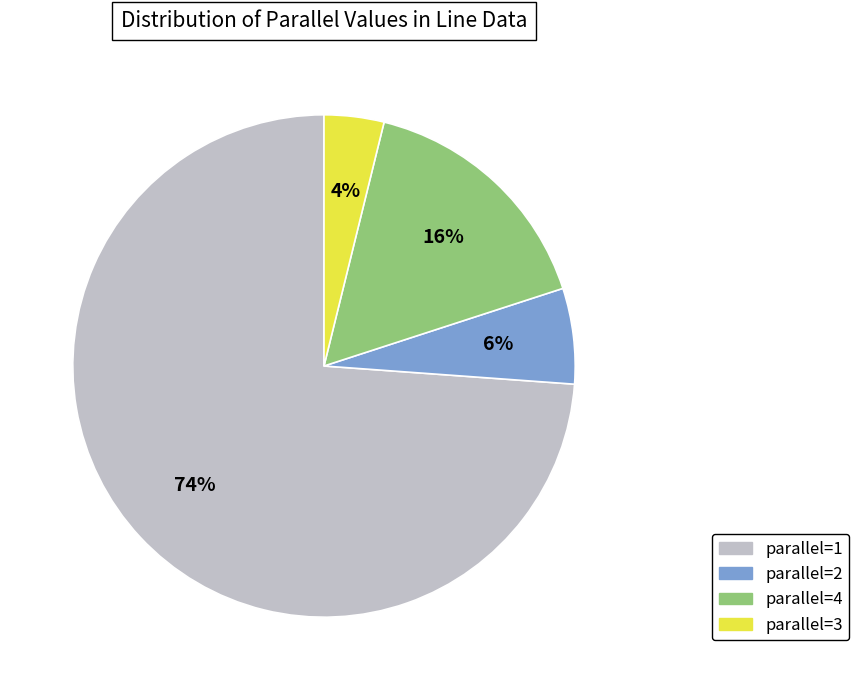

Does any single category account for the majority?

Yes